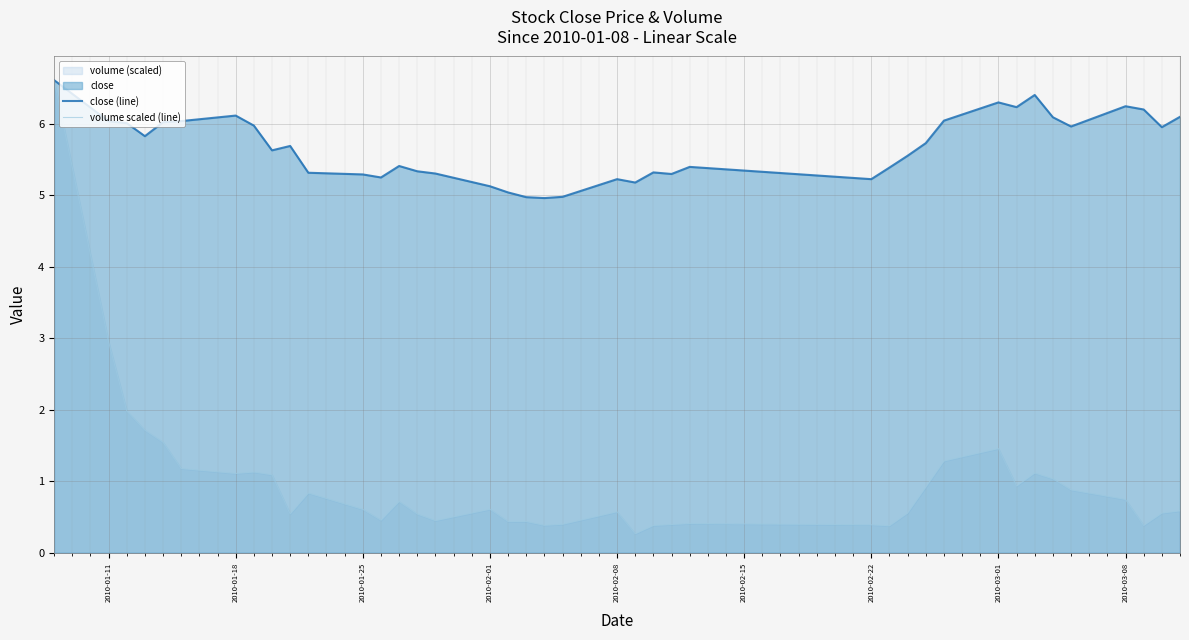

How many distinct data groups are displayed?

2